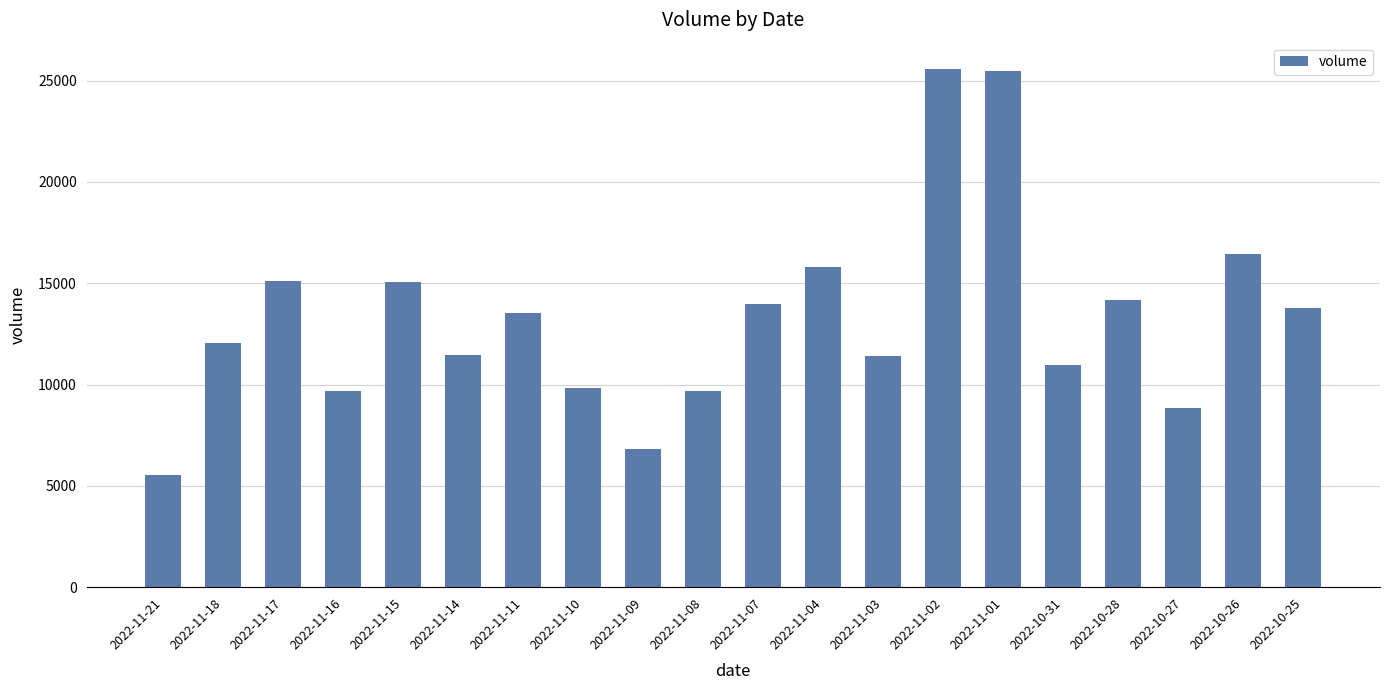

What is the label of the 14th bar from the left?

2022-11-02